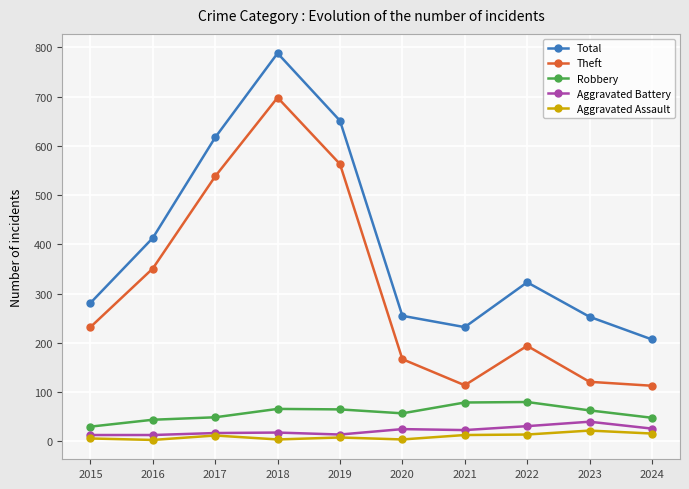

What is the lowest value of the Theft series?

113